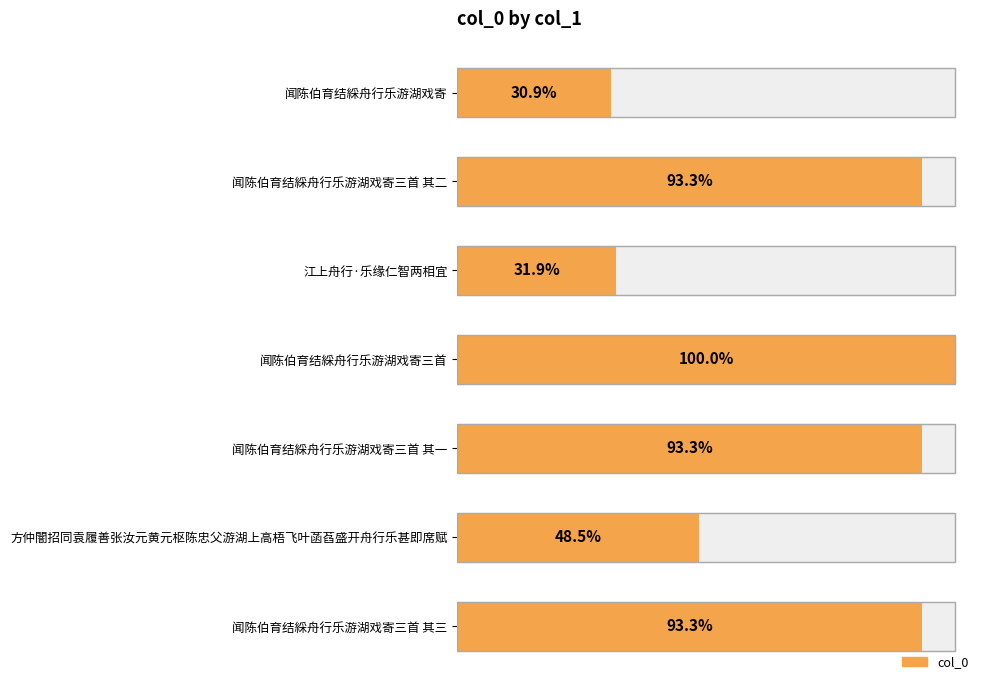

Are the bars grouped side by side (vs. stacked)?

No